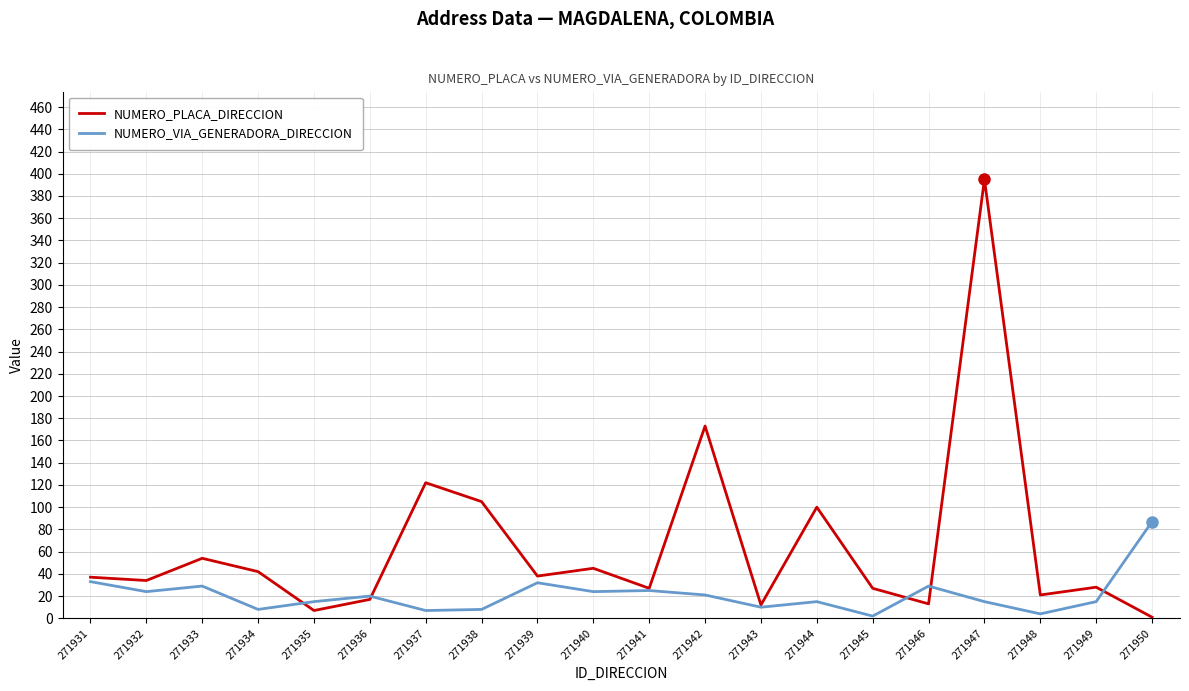

In NUMERO_PLACA_DIRECCION, how many points are lower than both neighbors (excluding endpoints)?

7